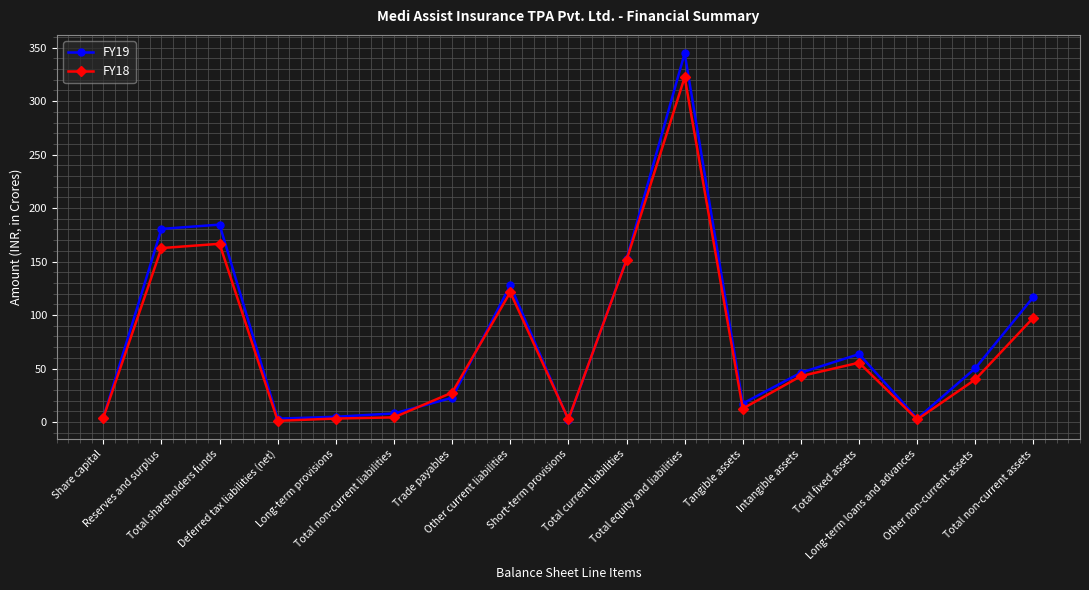

What is the maximum value shown in the chart?

344.8